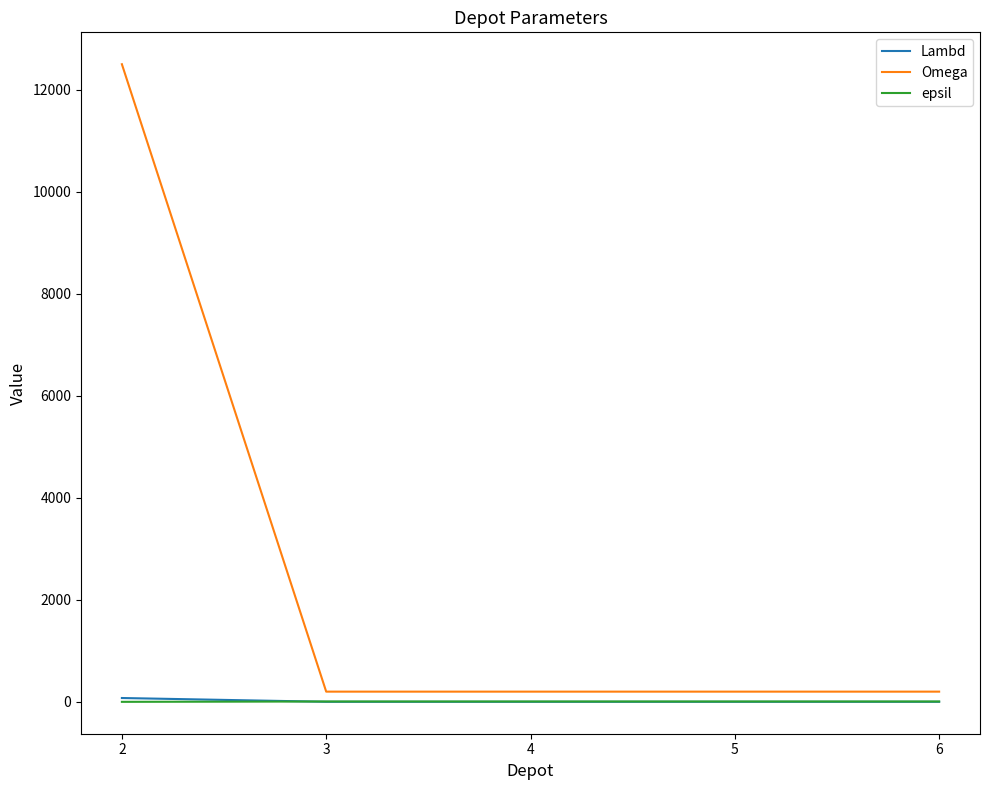

Which series changed the most between 2 and 5?

Omega